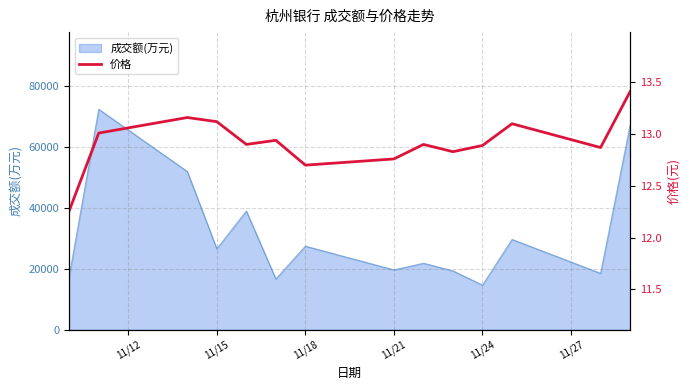

How many lines are shown in the chart?

1